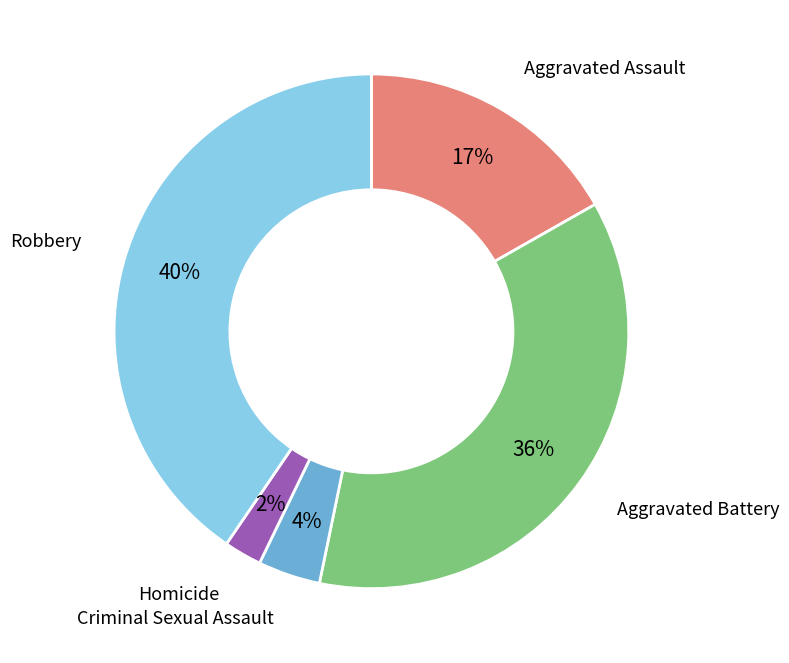

Is there any slice that represents more than half of the pie?

No